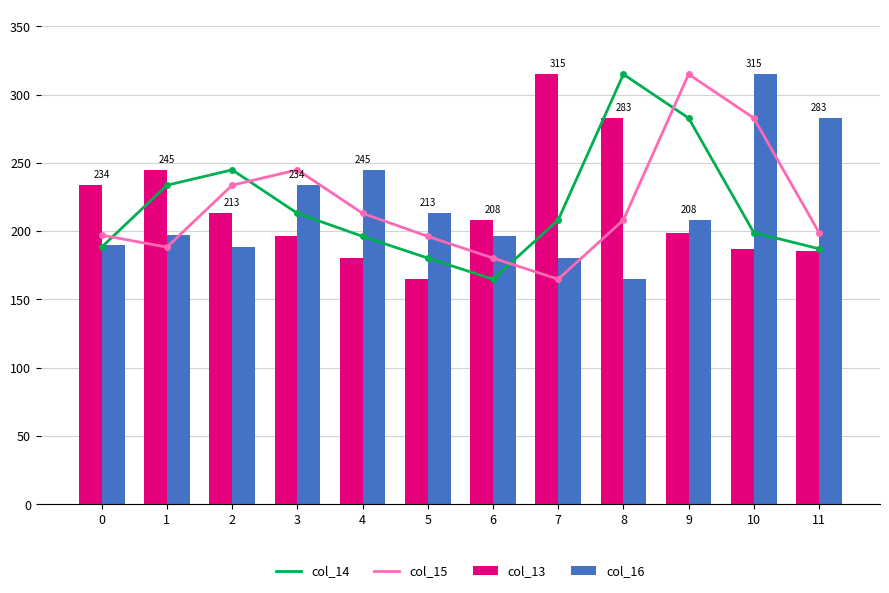

How many data points in col_16 are less than 208?

6